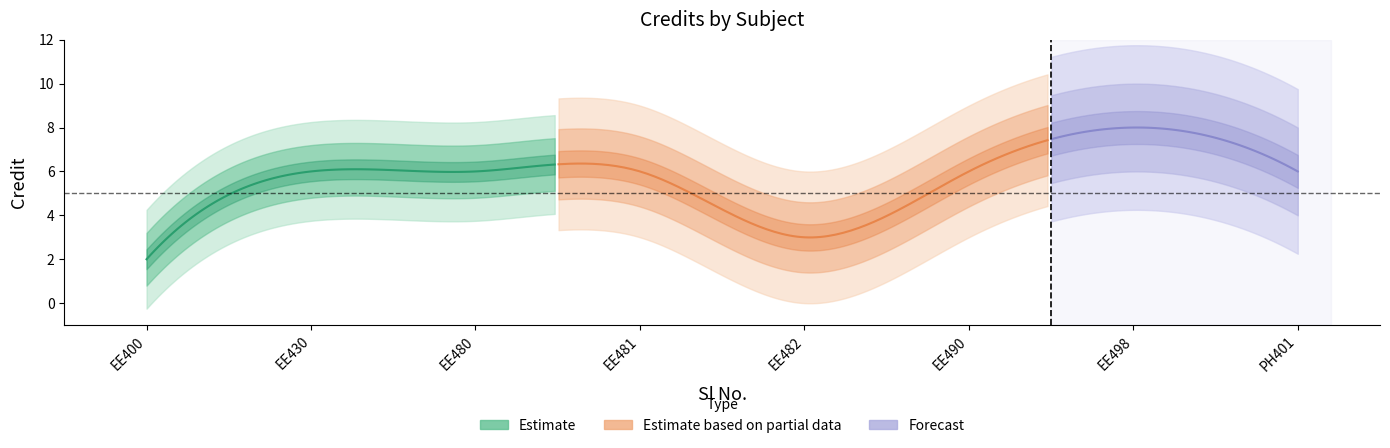

Reading left to right, extract all data points from this chart.

1=2	2=6	3=6	4=6	5=3	6=6	7=8	8=6